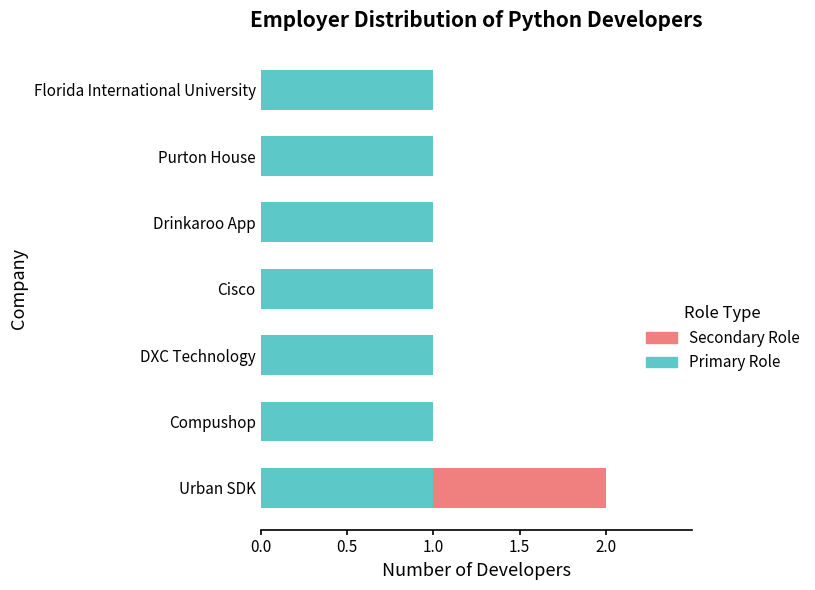

The Primary Role series shows 1 at Urban SDK. True or false?

True